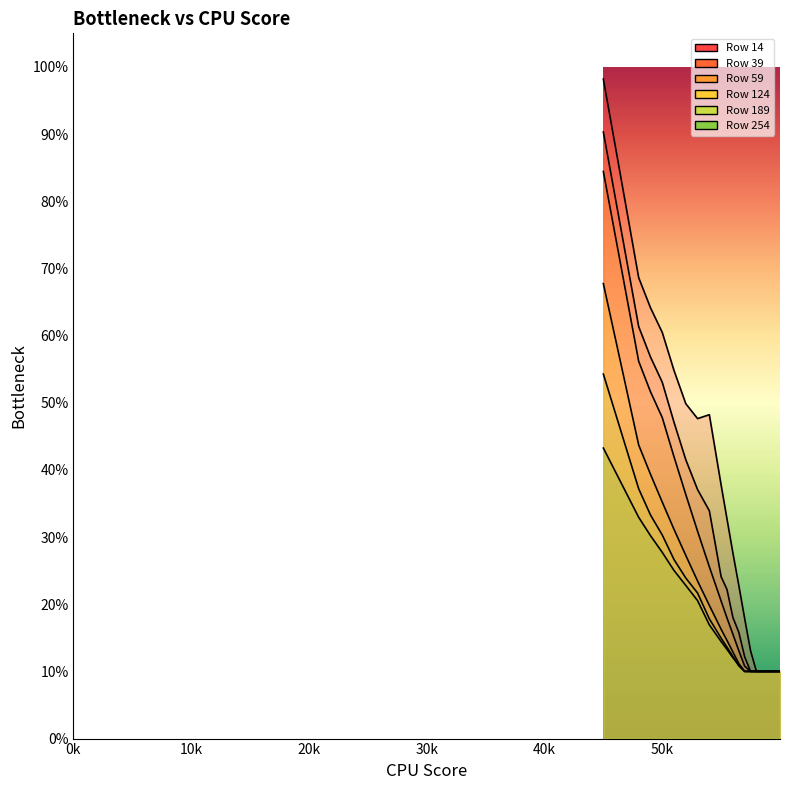

What is the maximum value shown in the chart?

1.0